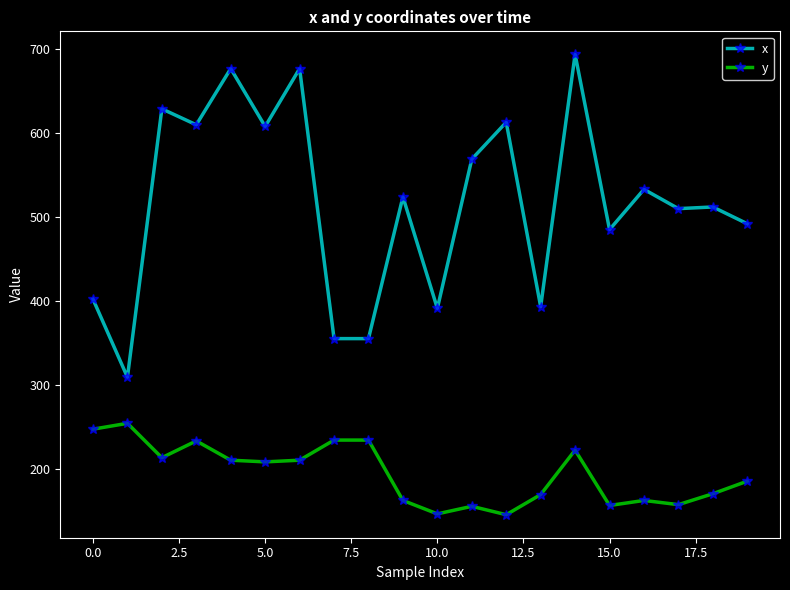

List the series in order of their peak value, highest first.

x, y